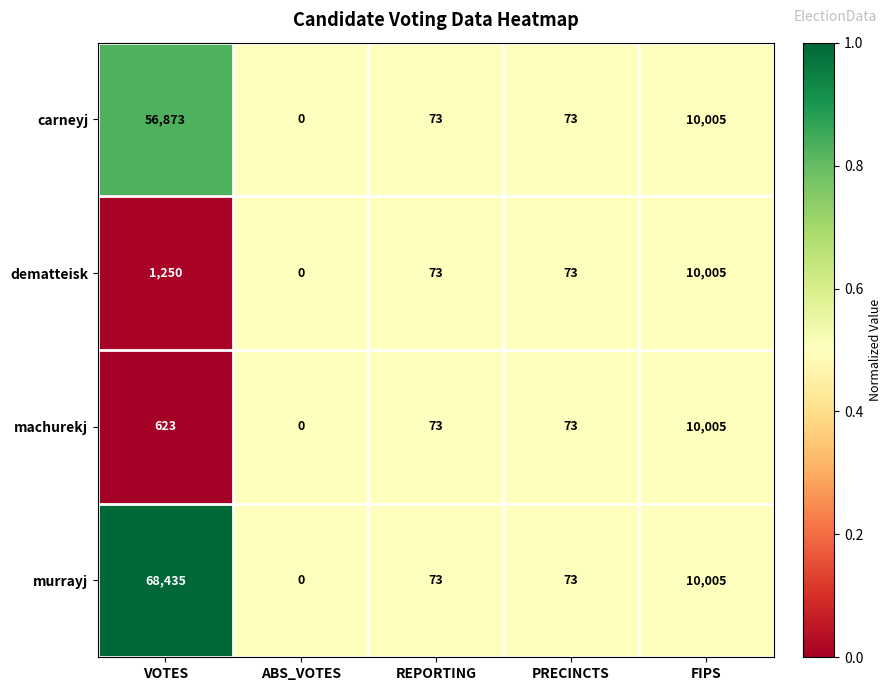

True or false: carneyj has a value of 27718 at VOTES.

False